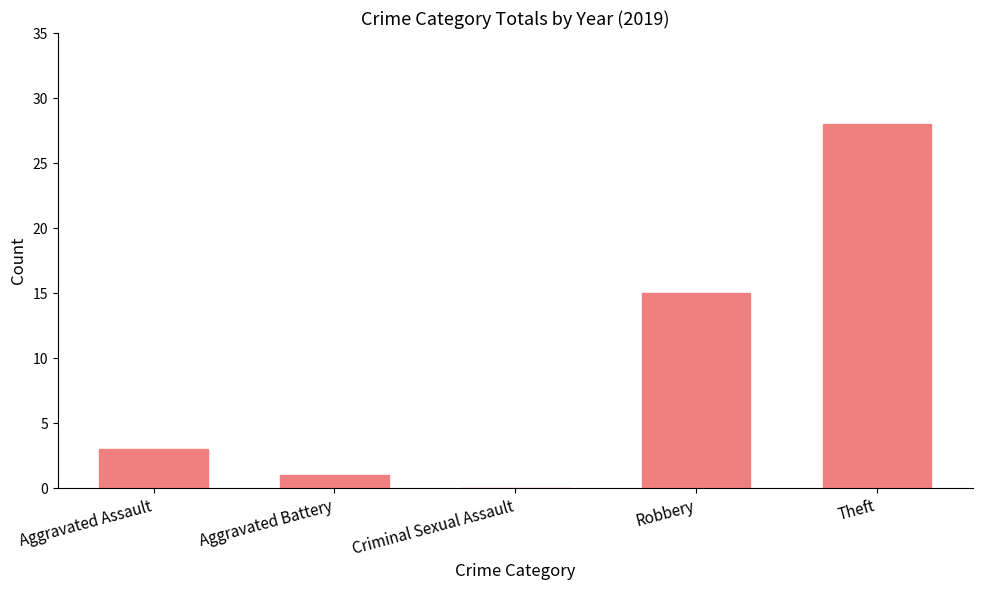

Which label corresponds to the largest value in the chart?

Theft